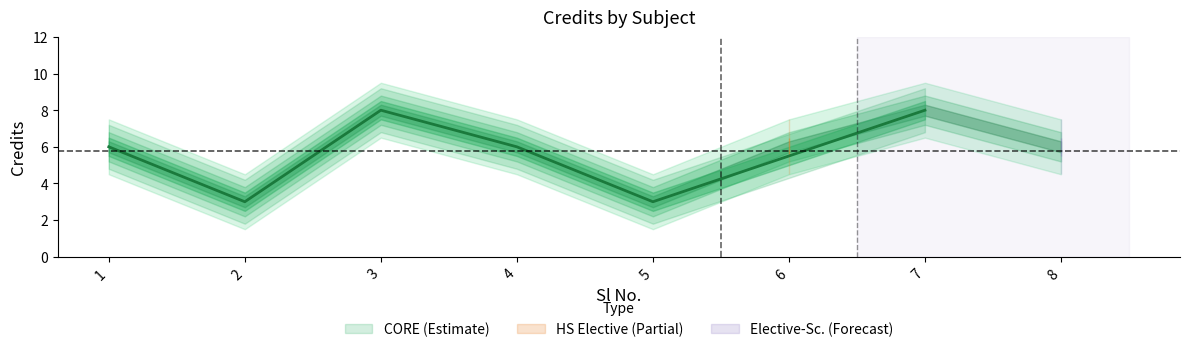

How many values are below 6?

2